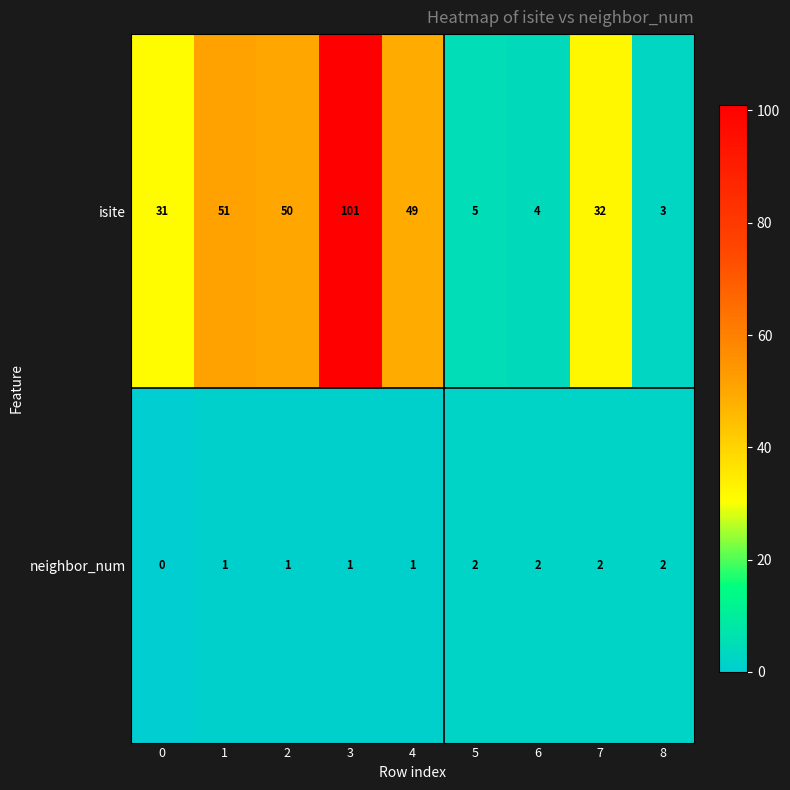

What is the difference between the maximum and minimum values in the isite series?

98